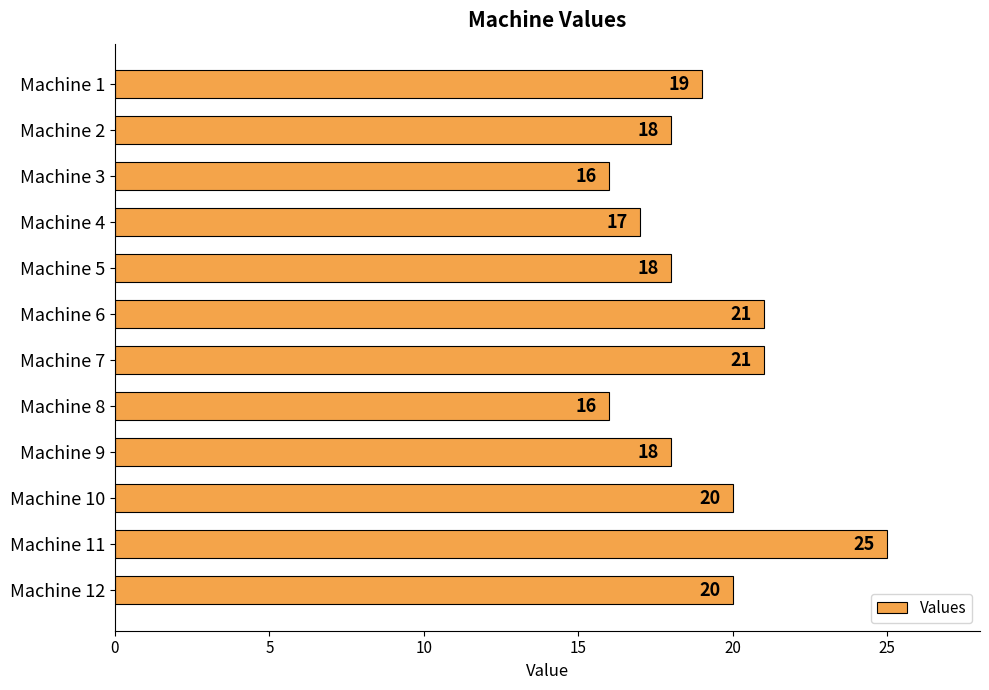

What is the greatest value displayed?

25